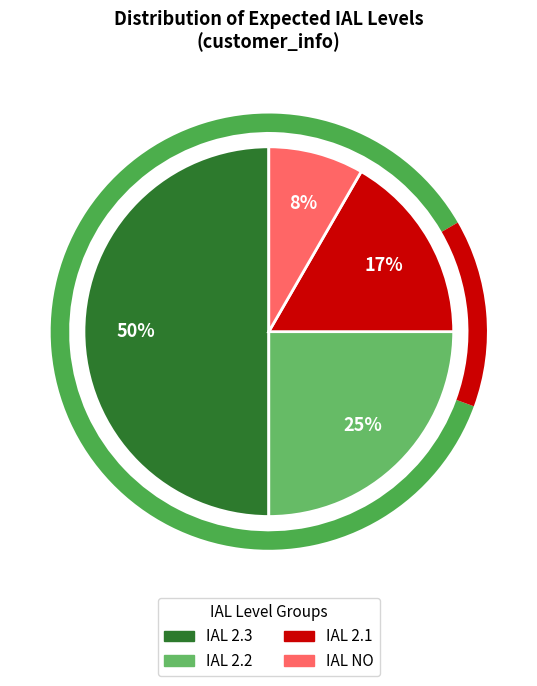

To the nearest percent, what is the average slice percentage?

25%